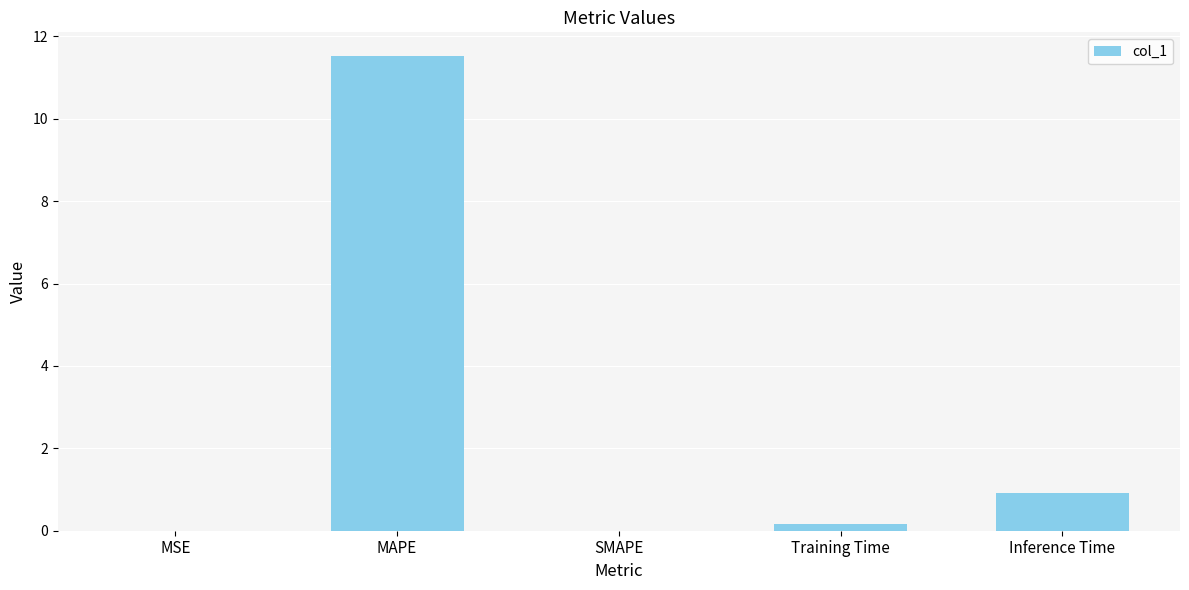

Does the chart contain stacked bars?

No